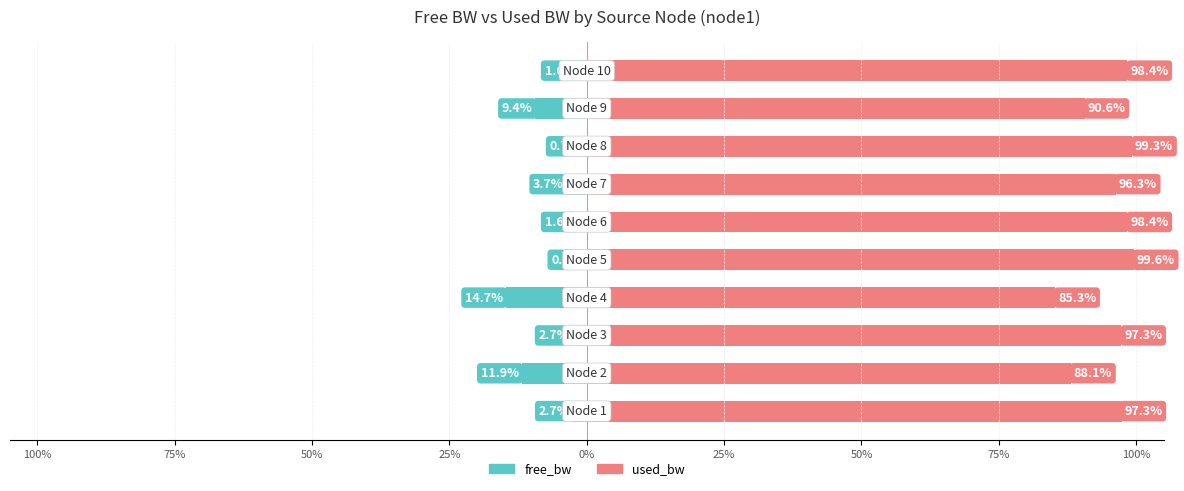

What is the difference between the used_bw values at 25% and 100%?

1.1